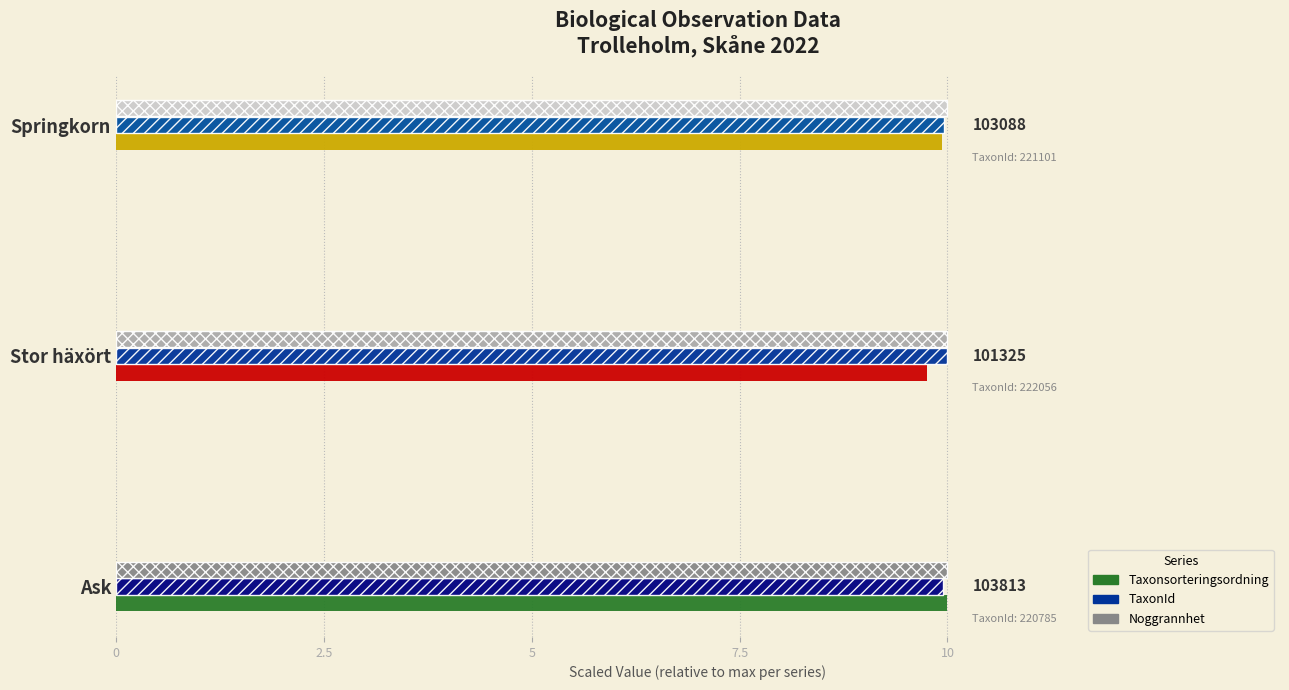

True or false: Taxonsorteringsordning has a value of 2.6 at Ask.

False